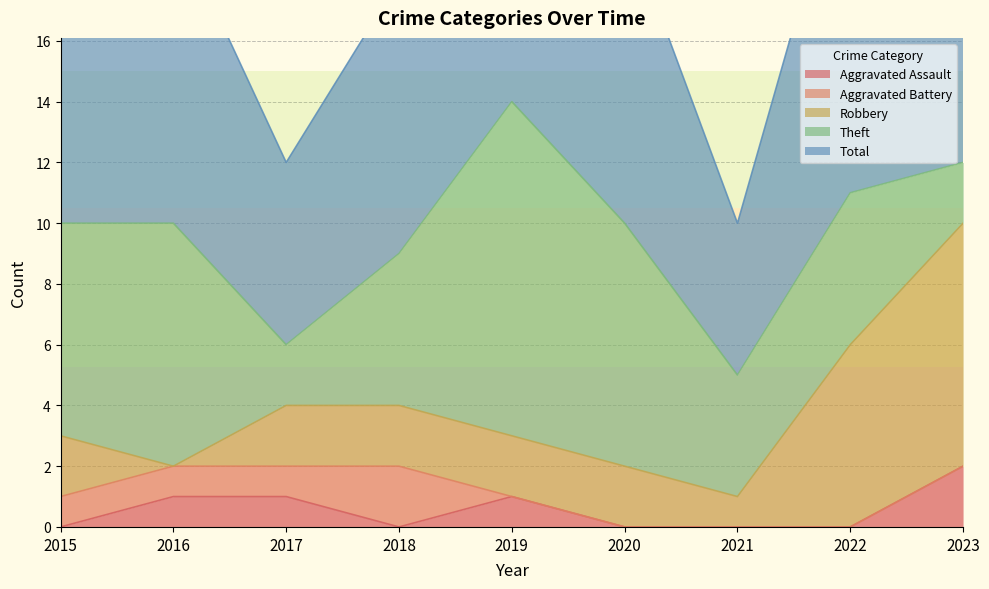

The Aggravated Assault series shows 1 at 2021. True or false?

False